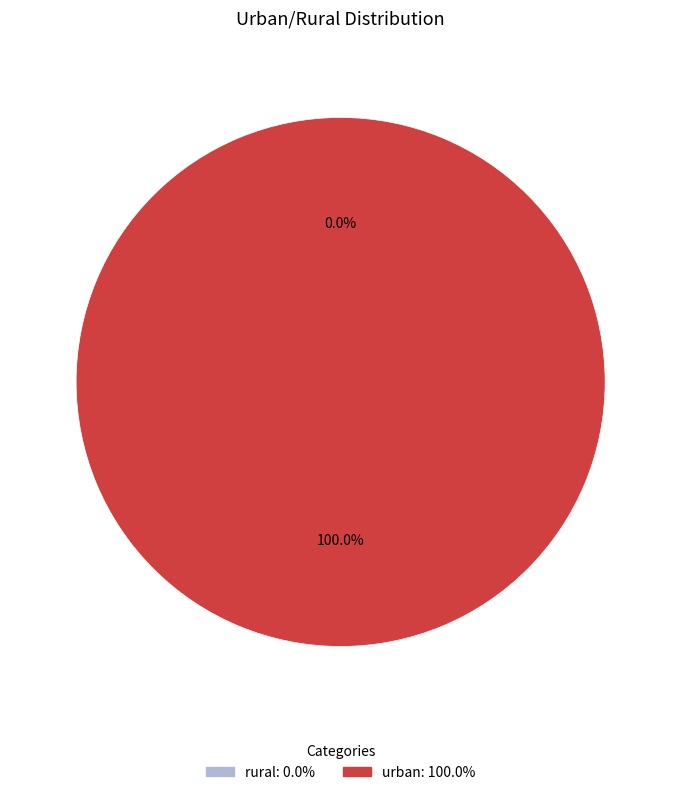

Is it true that urban is 88% of the pie?

False